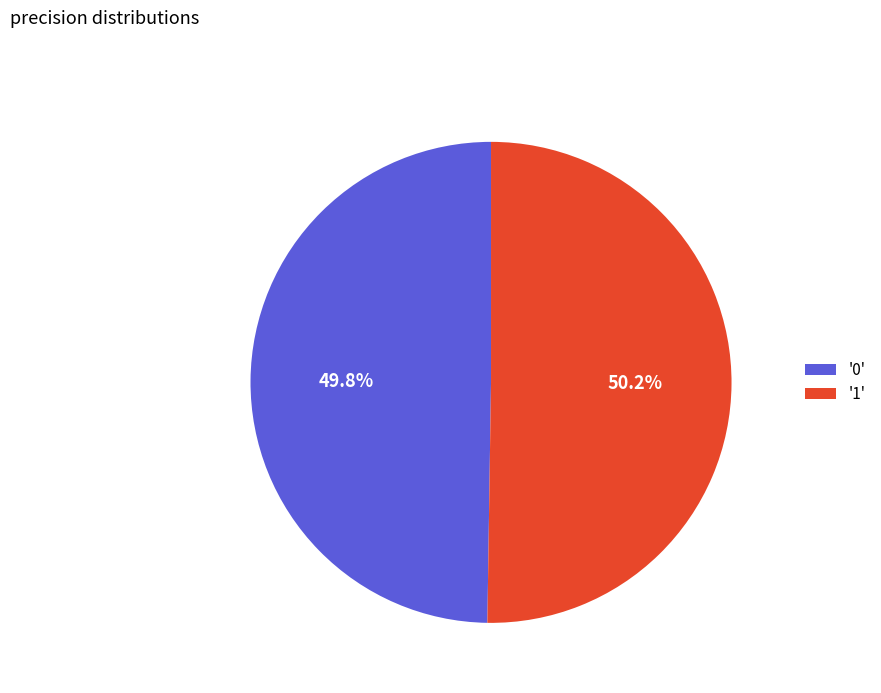

Is there any slice that represents more than half of the pie?

Yes